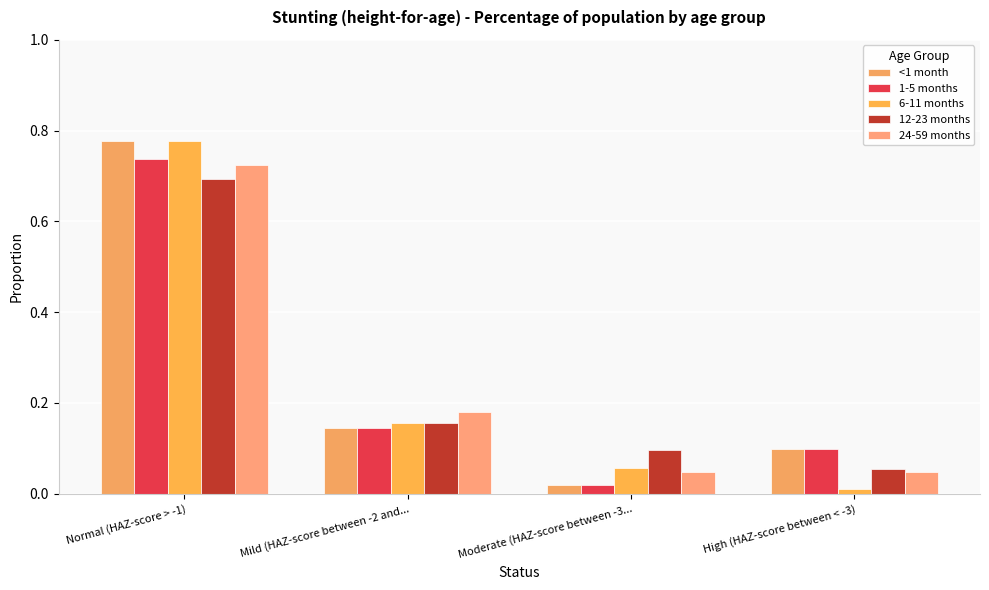

What are all the series names shown in the legend?

<1 month, 1-5 months, 6-11 months, 12-23 months, 24-59 months